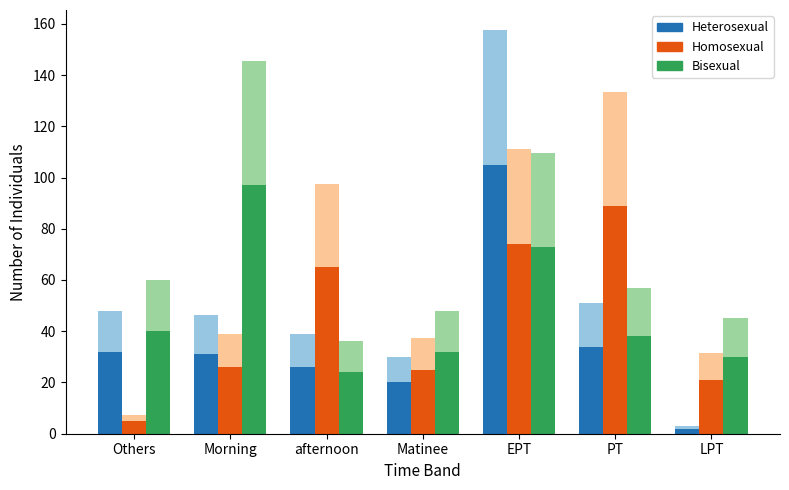

Where is Bisexual nearest to the value 60?

EPT